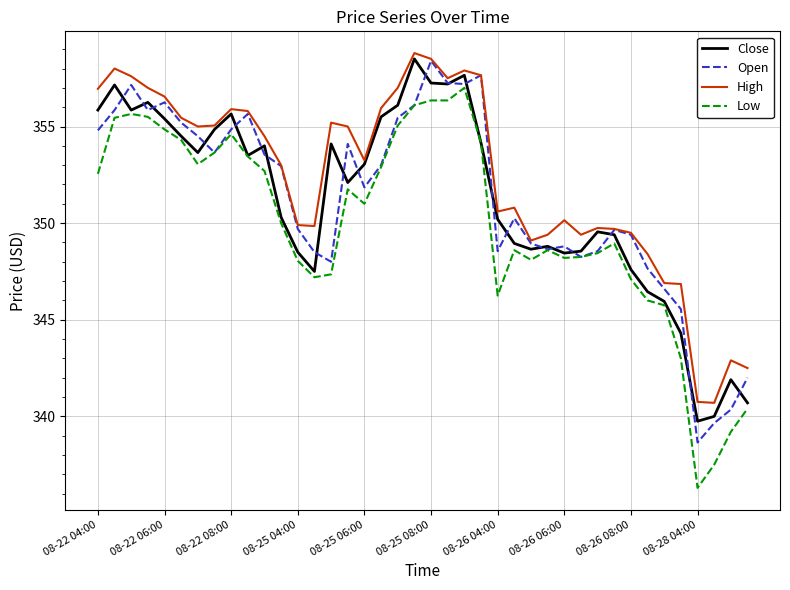

Which series has the largest range (max minus min)?

Low